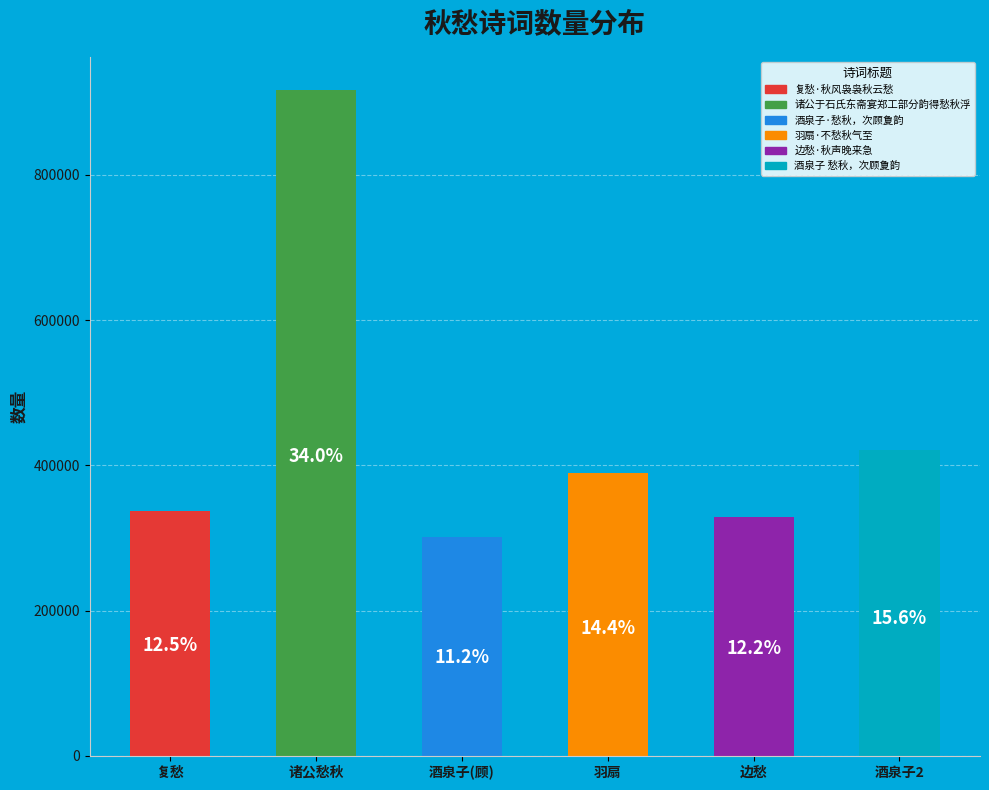

Combined, what portion of the pie is 酒泉子(顾) and 诸公愁秋?

45.2%